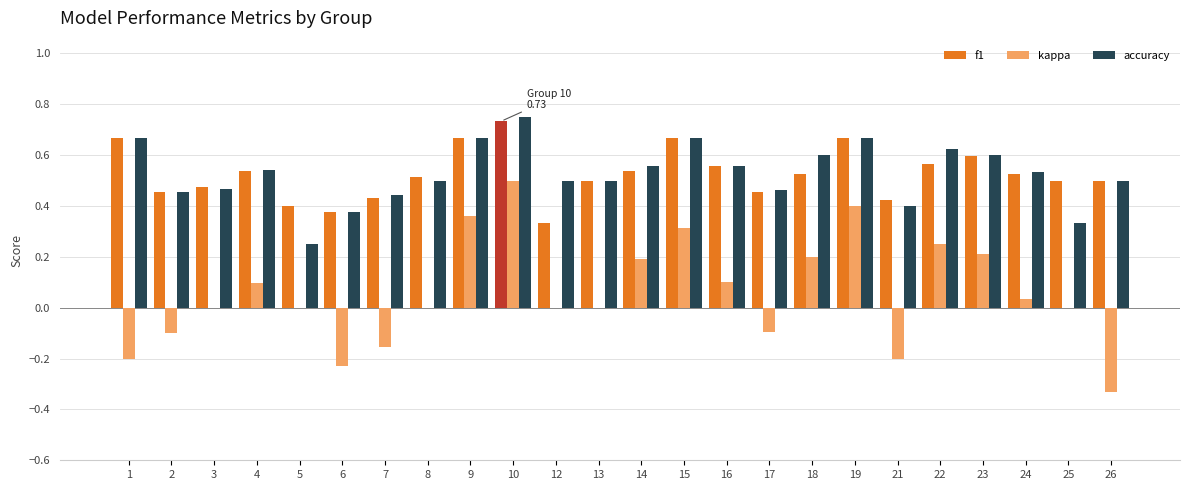

What is the total value across all series at 16?

1.2